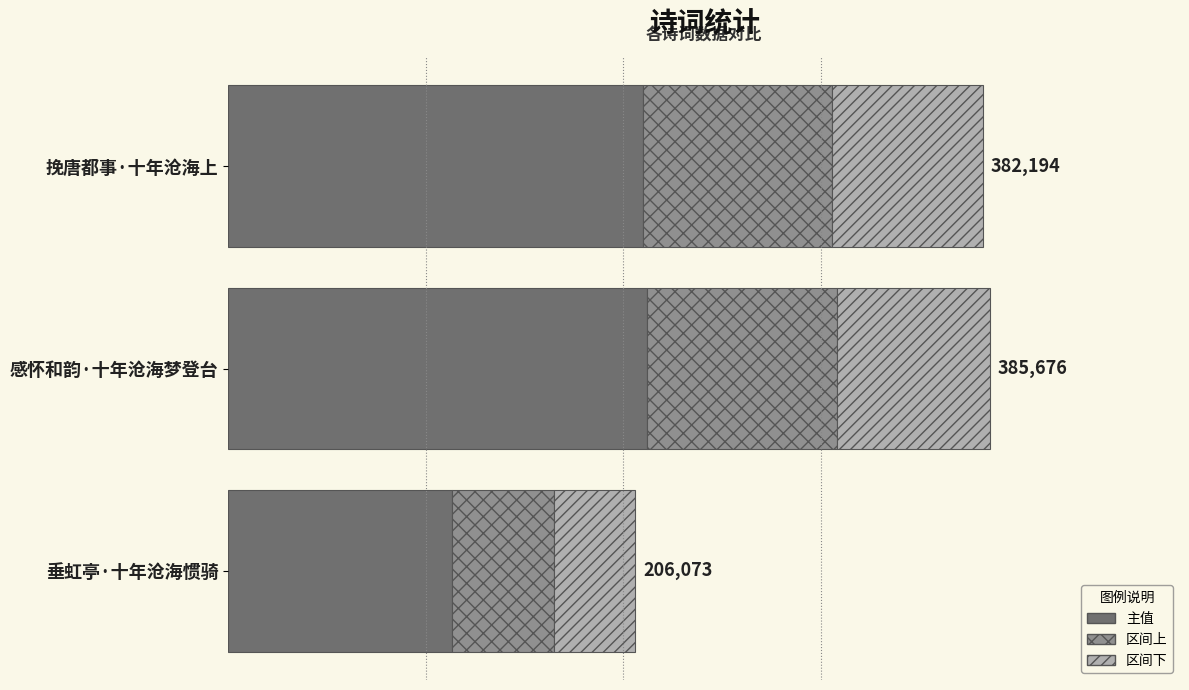

The value at 感怀和韵·十年沧海梦登台 is 299070.9. True or false?

False